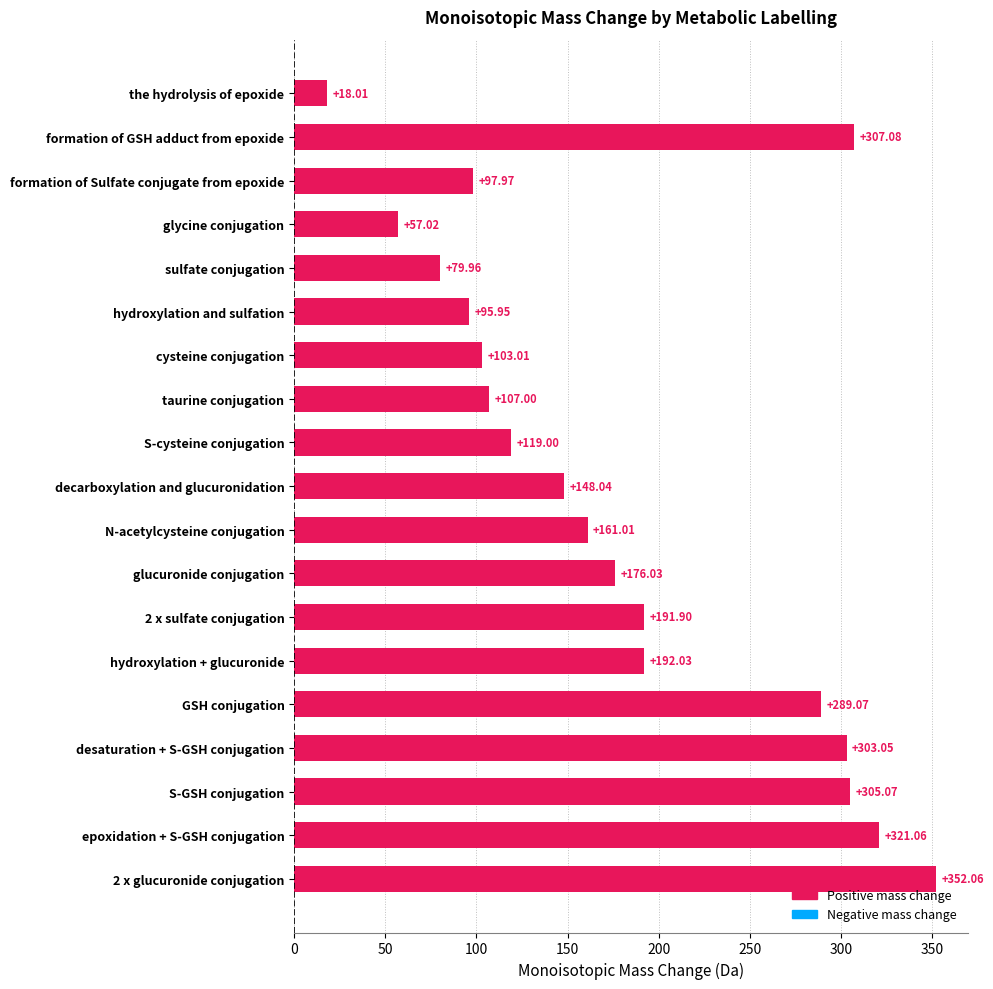

What is the difference between the maximum and minimum values?

334.1